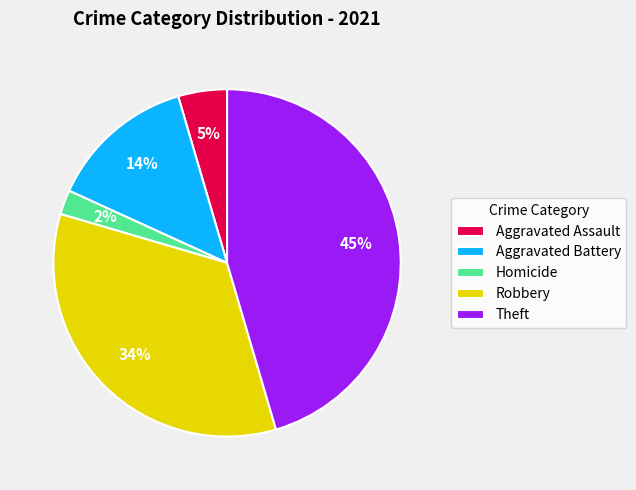

Combined, do Homicide and Robbery account for over 50%?

No